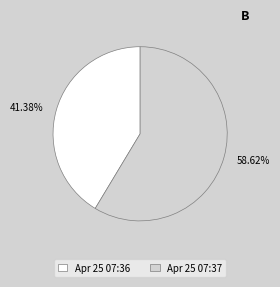

Which slice is the largest?

Apr 25 07:37